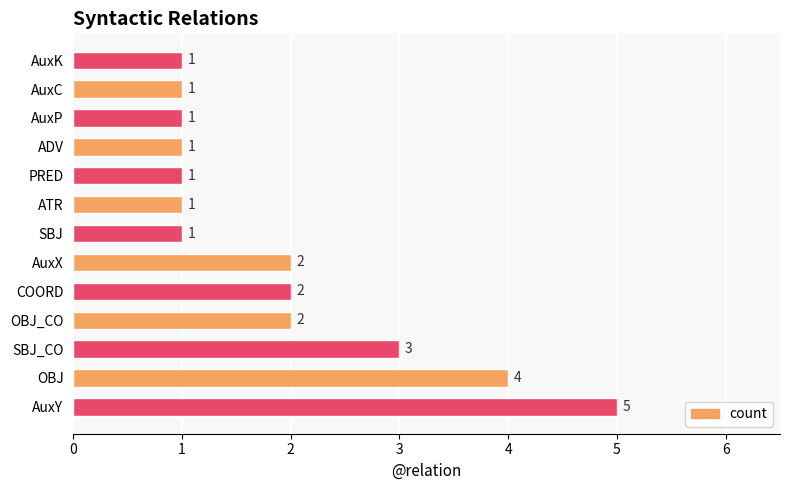

What is the difference between the maximum and second lowest values?

4